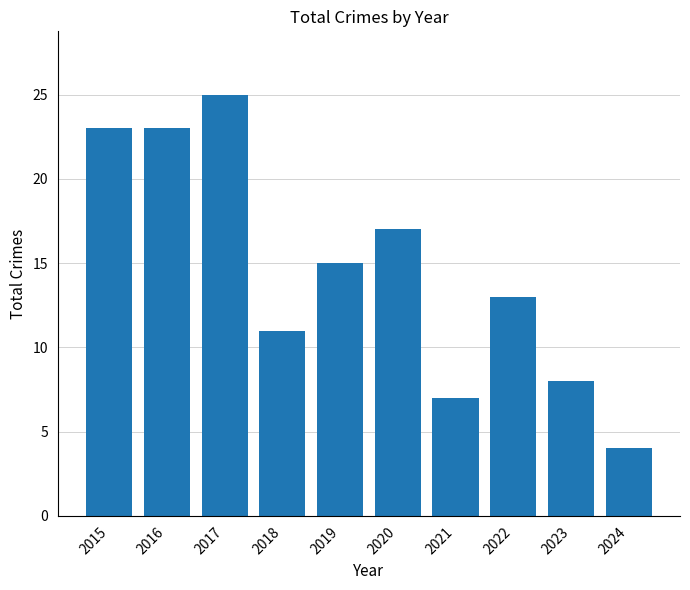

What is the sum of all values?

146